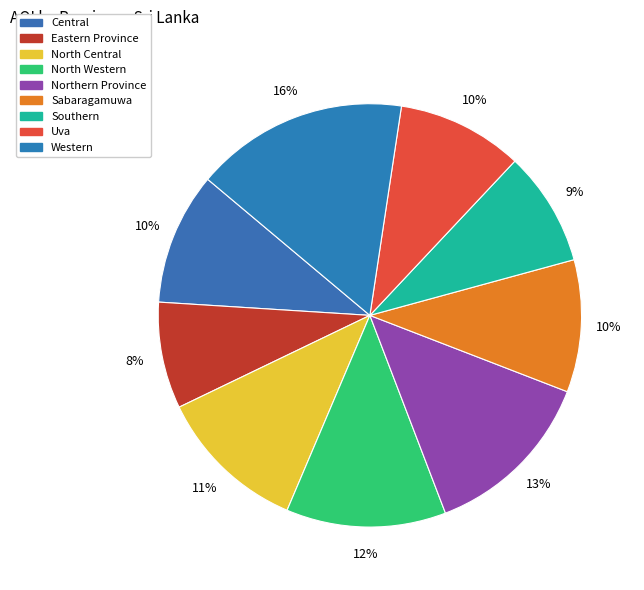

To the nearest percent, what percentage of the pie is Uva?

10%